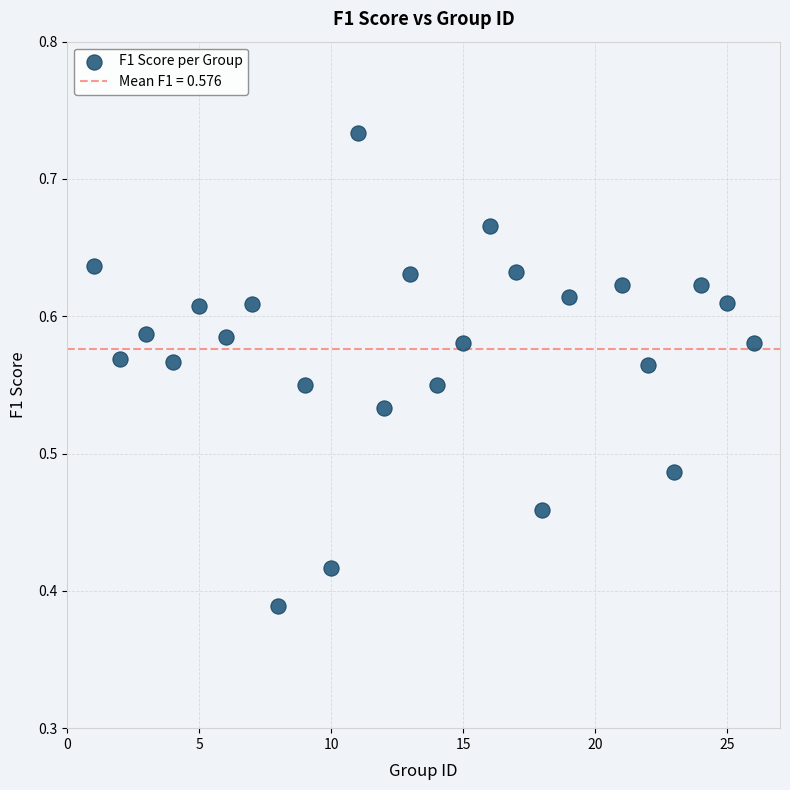

What is the range of X values (max minus min)?

25.0